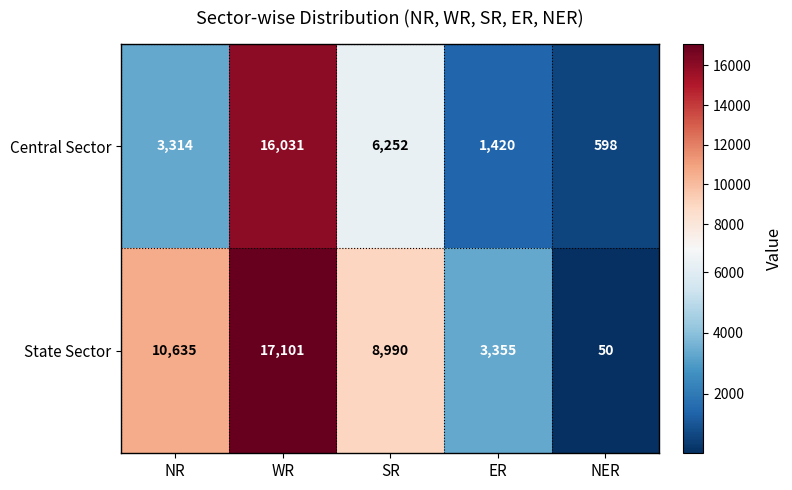

At which label is State Sector closest to 8575?

SR